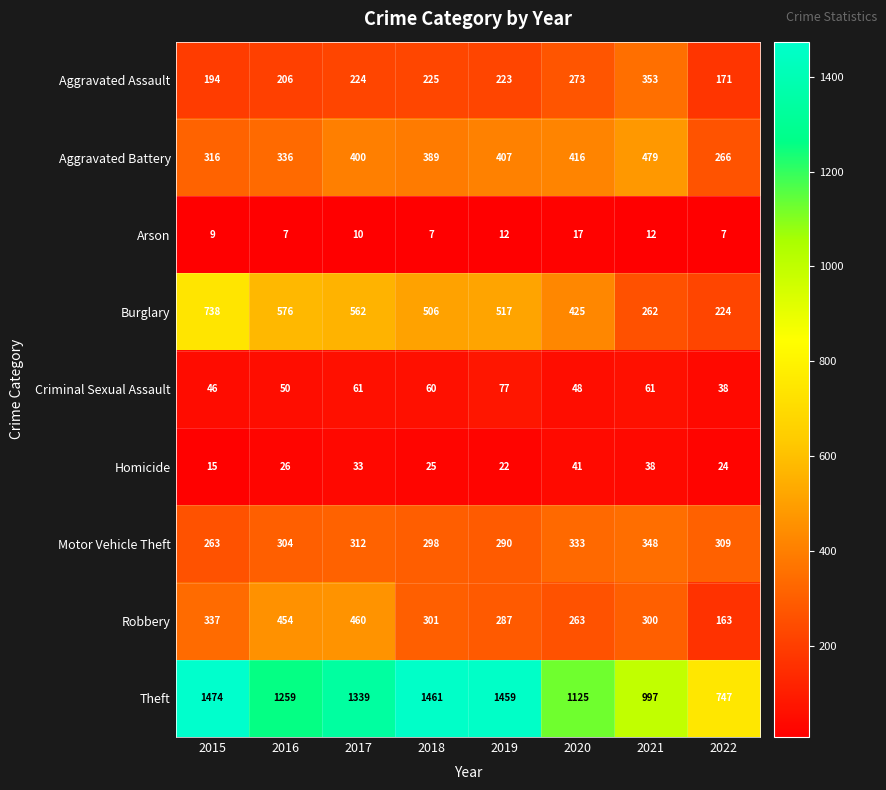

Rank the categories by Motor Vehicle Theft value from highest to lowest.

2021, 2020, 2017, 2022, 2016, 2018, 2019, 2015